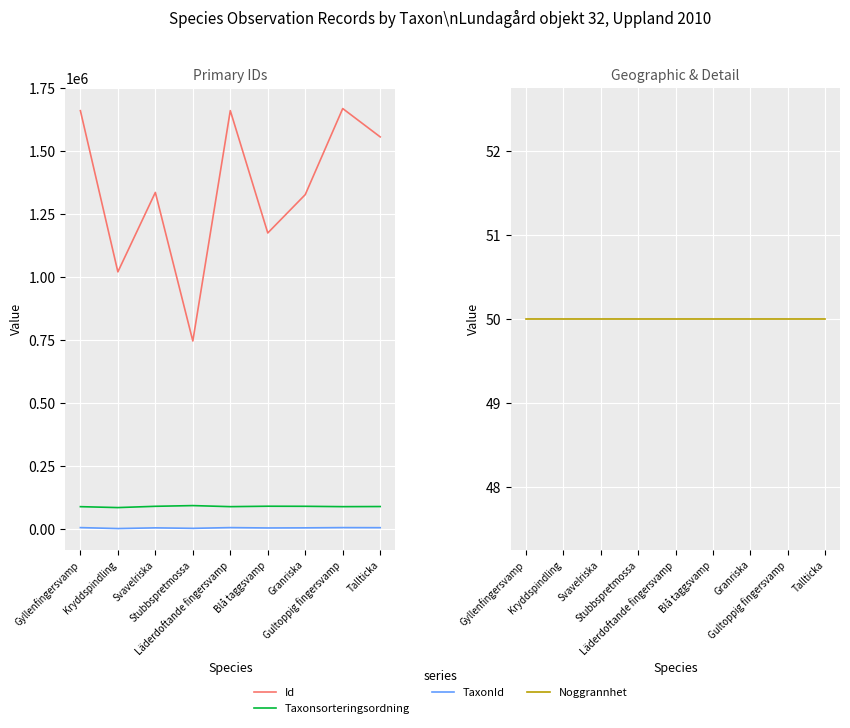

Which series has the largest total across all categories?

Id